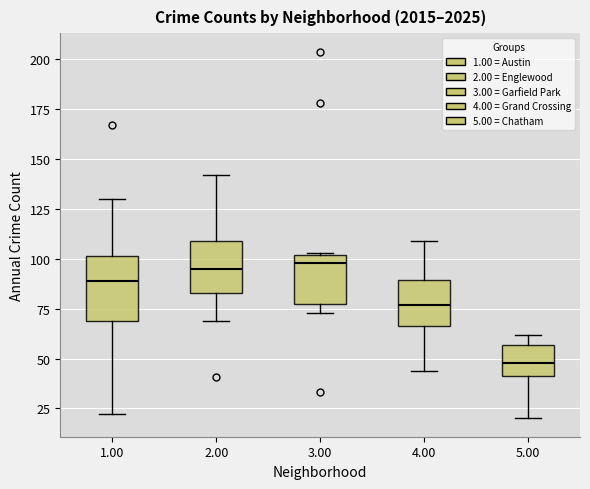

Reading left to right, read every box against the y-axis: the position of its median line, the range the box covers, and the ends of its whiskers. The values are not printed on the chart, so give them approximately, as read against the axis.

1.00: median 90, box 70 to 100, whiskers 20 to 130
2.00: median 95, box 85 to 110, whiskers 70 to 140
3.00: median 100 (just below the box's upper edge), box 80 to 100, whiskers 75 to 105
4.00: median 75, box 65 to 90, whiskers 45 to 110
5.00: median 50, box 40 to 55, whiskers 20 to 60